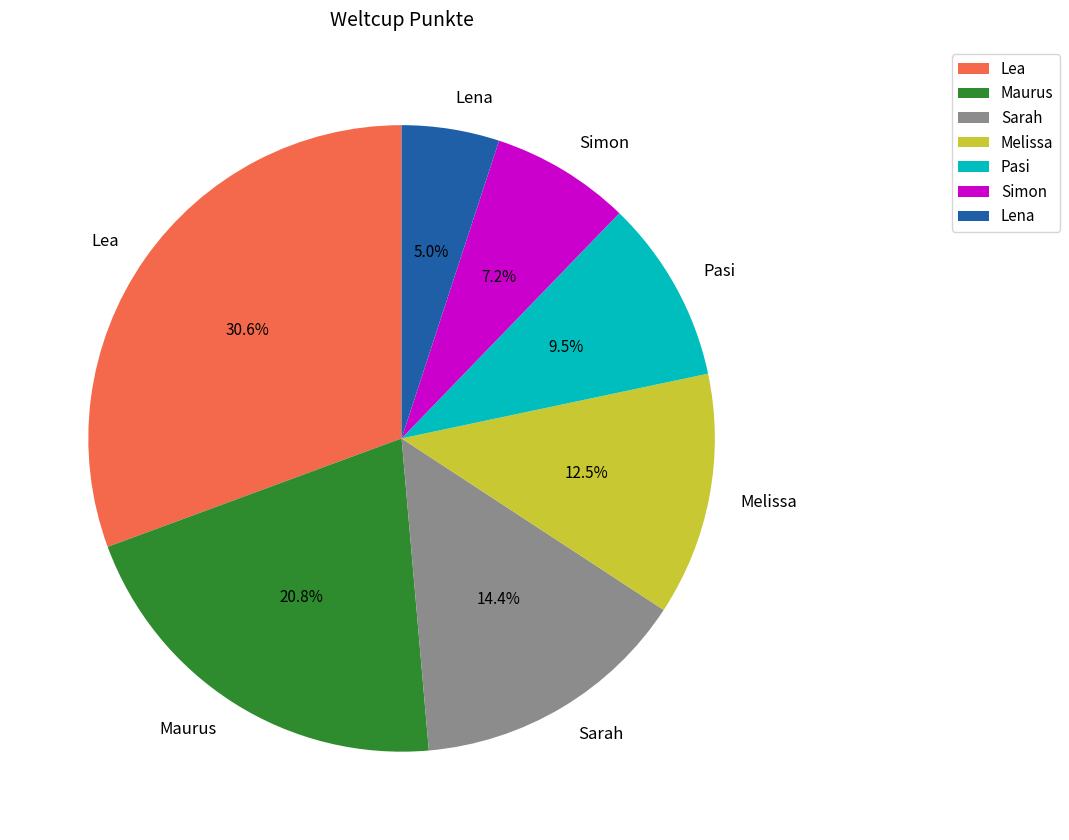

Which slice is the smallest?

Lena